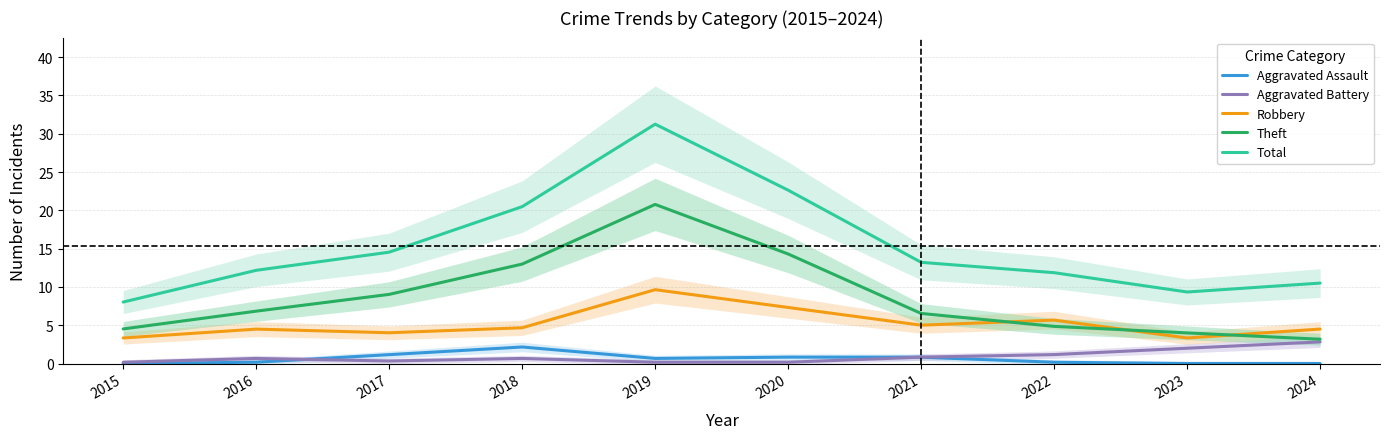

At which label does Theft reach its minimum?

2024